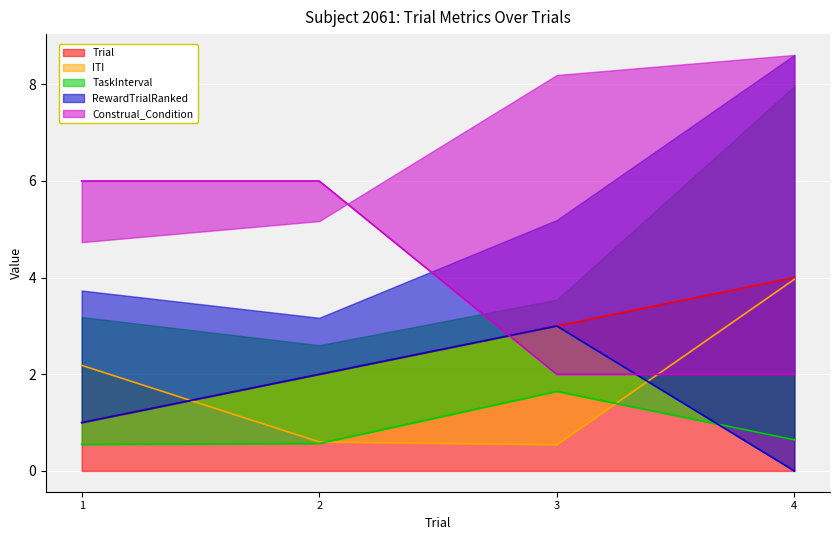

At which label does Trial reach its peak?

4